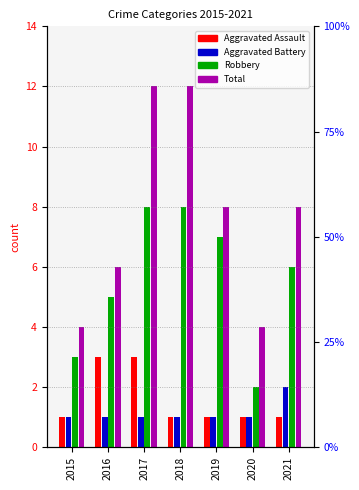

List the series in order of their peak value, lowest first.

Aggravated Battery, Aggravated Assault, Robbery, Total